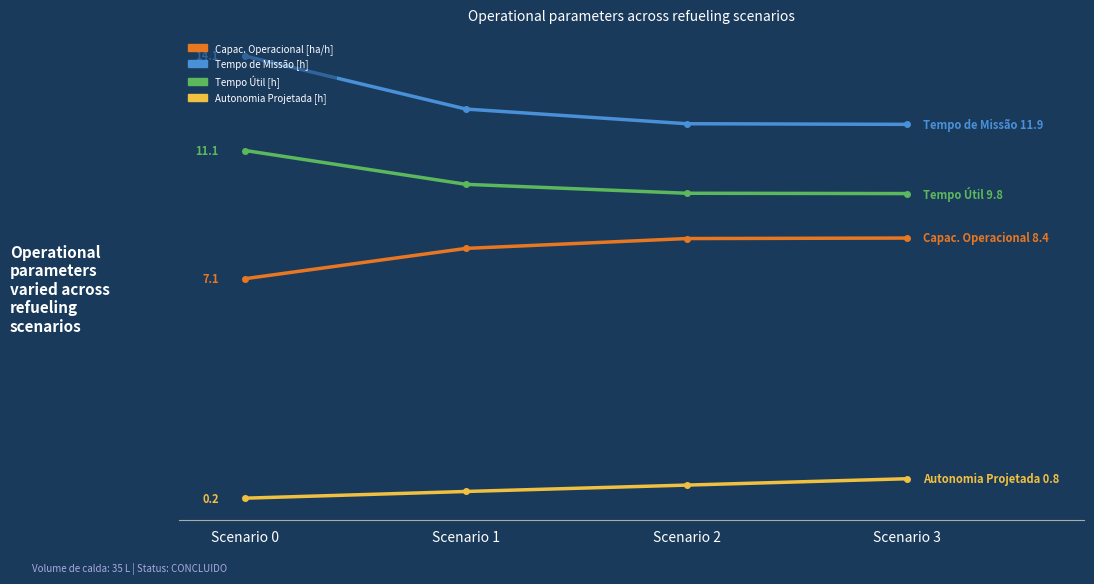

Rank the series by their maximum value, from lowest to highest.

Autonomia Projetada [h], Capac. Operacional [ha/h], Tempo Útil [h], Tempo de Missão [h]